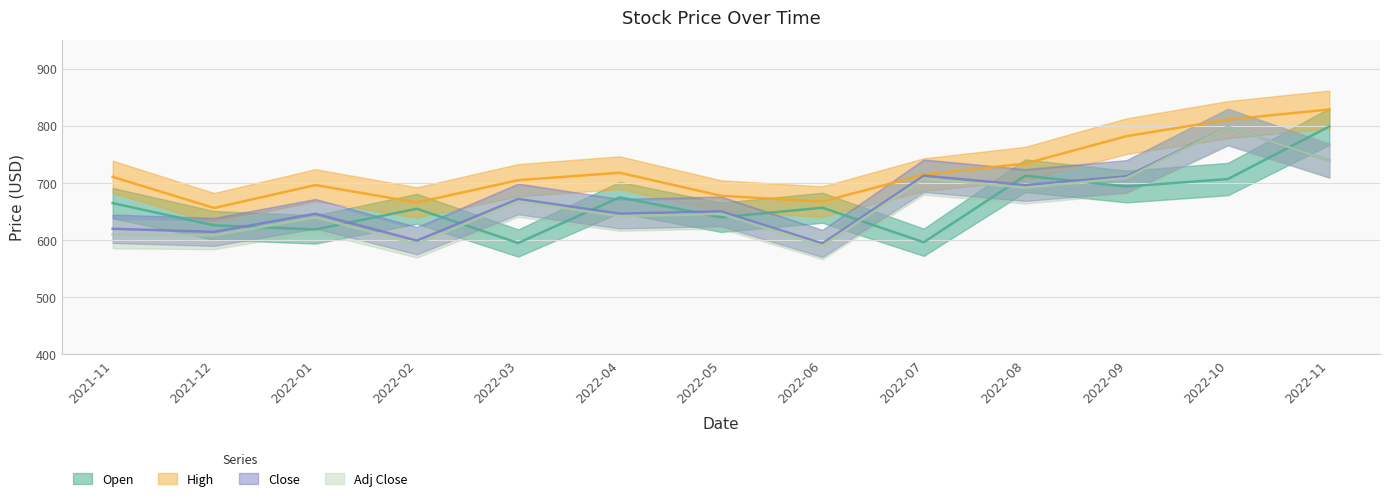

Between 2022-02 and 2022-11, which is larger?

2022-11